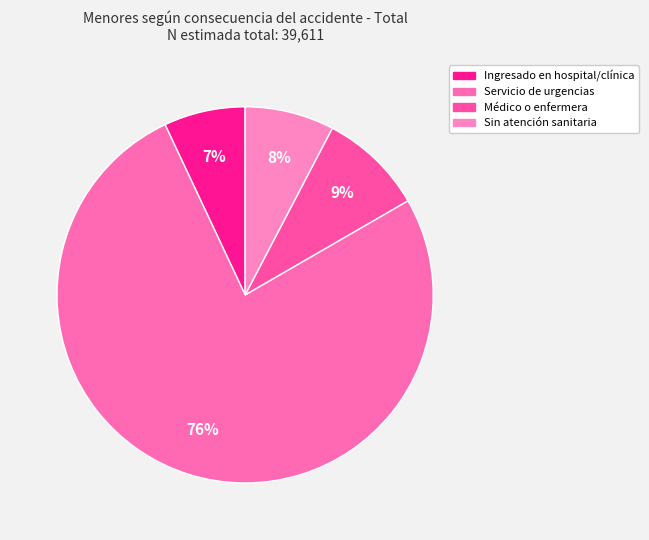

Rank the categories by value from lowest to highest.

Ser ingresado en un hospital o clínica, No fue necesaria ninguna atención sanitaria, Consultar a un médico o enfermera, Acudir a un servicio de urgencias